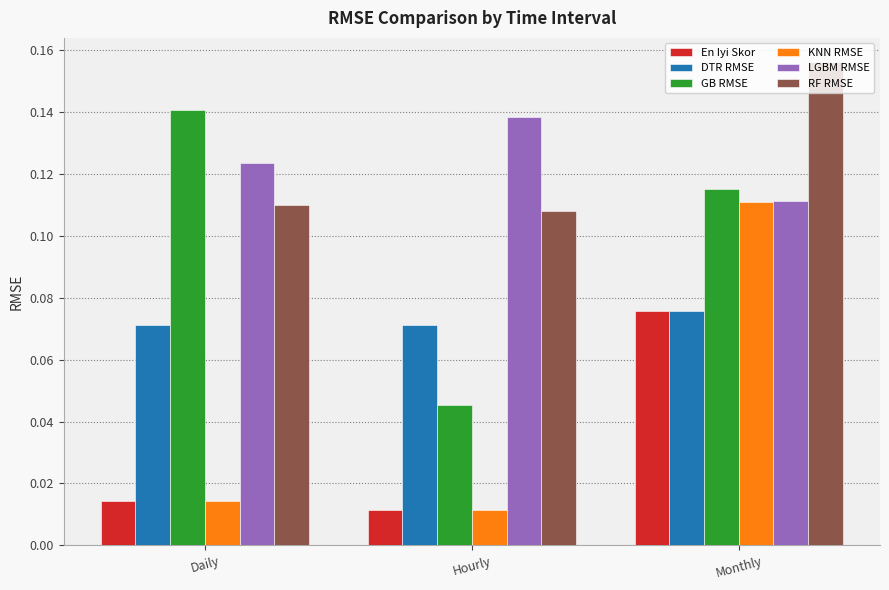

Which category has the lowest value across all series?

Hourly